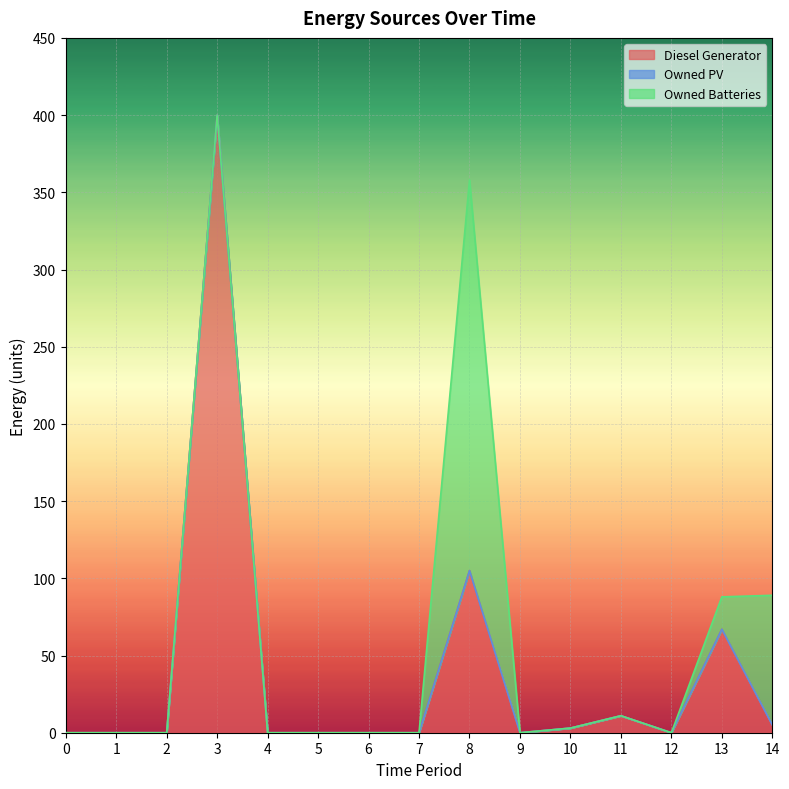

Which label corresponds to the largest value in the chart?

3